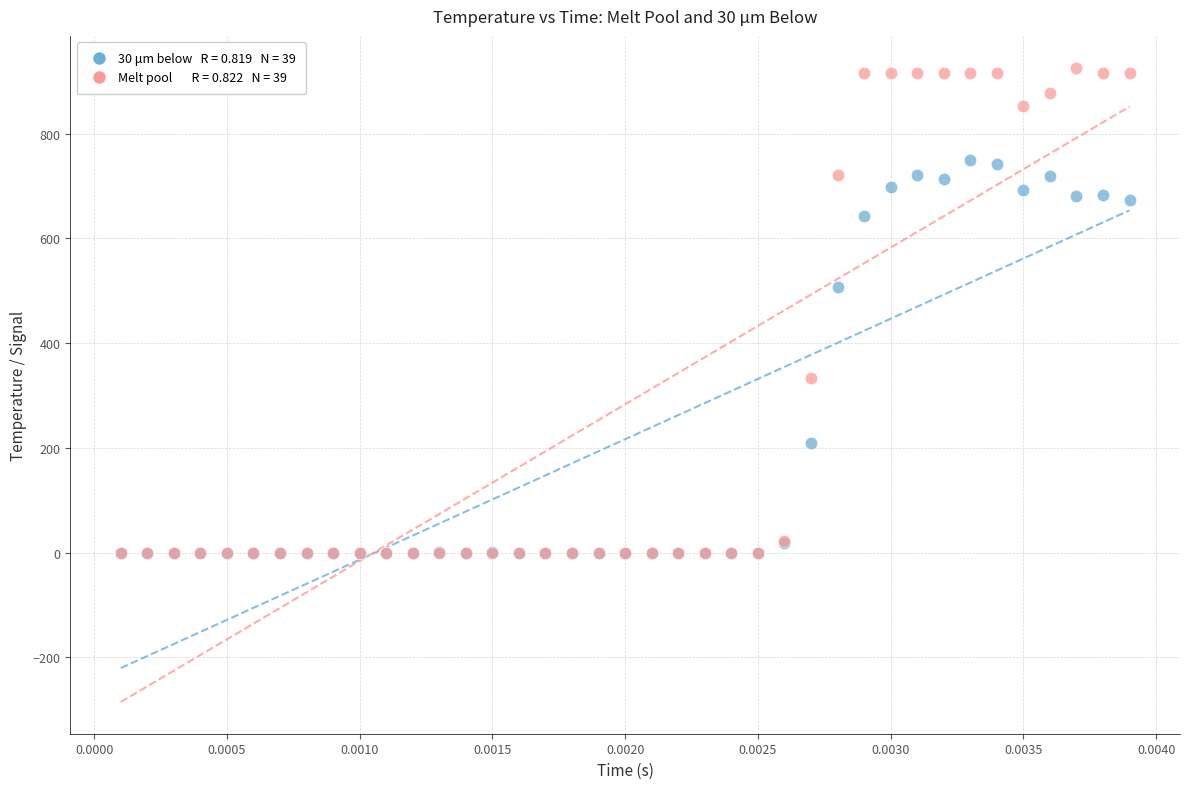

Across all series, what Y value is closest to 462?

507.4